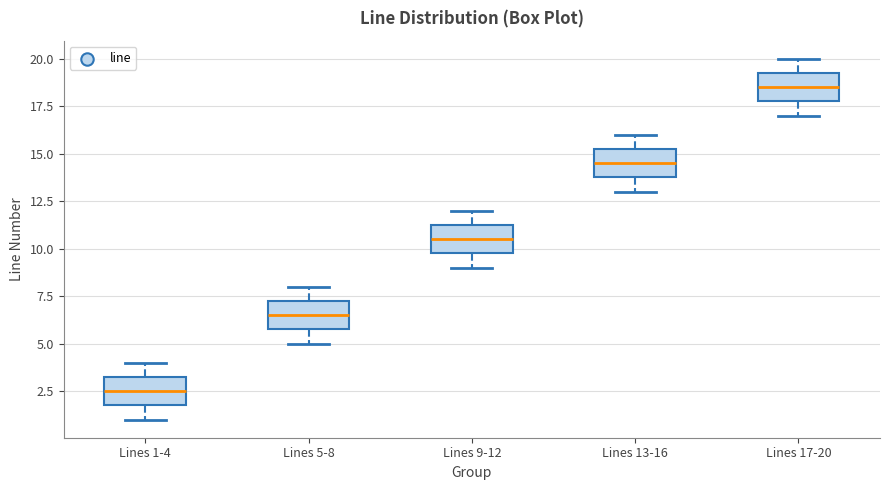

Reading left to right, transcribe this box plot: for each box, give where its median line is, the range the box spans, and where its two whiskers end, as read against the y-axis. The values are not printed on the chart, so give them approximately, as read against the axis.

Lines 1-4: median 2.5, box 2.0 to 3.5, whiskers 1.0 to 4.0
Lines 5-8: median 6.5, box 6.0 to 7.5, whiskers 5.0 to 8.0
Lines 9-12: median 10.5, box 10.0 to 11.5, whiskers 9.0 to 12.0
Lines 13-16: median 14.5, box 14.0 to 15.5, whiskers 13.0 to 16.0
Lines 17-20: median 18.5, box 18.0 to 19.5, whiskers 17.0 to 20.0